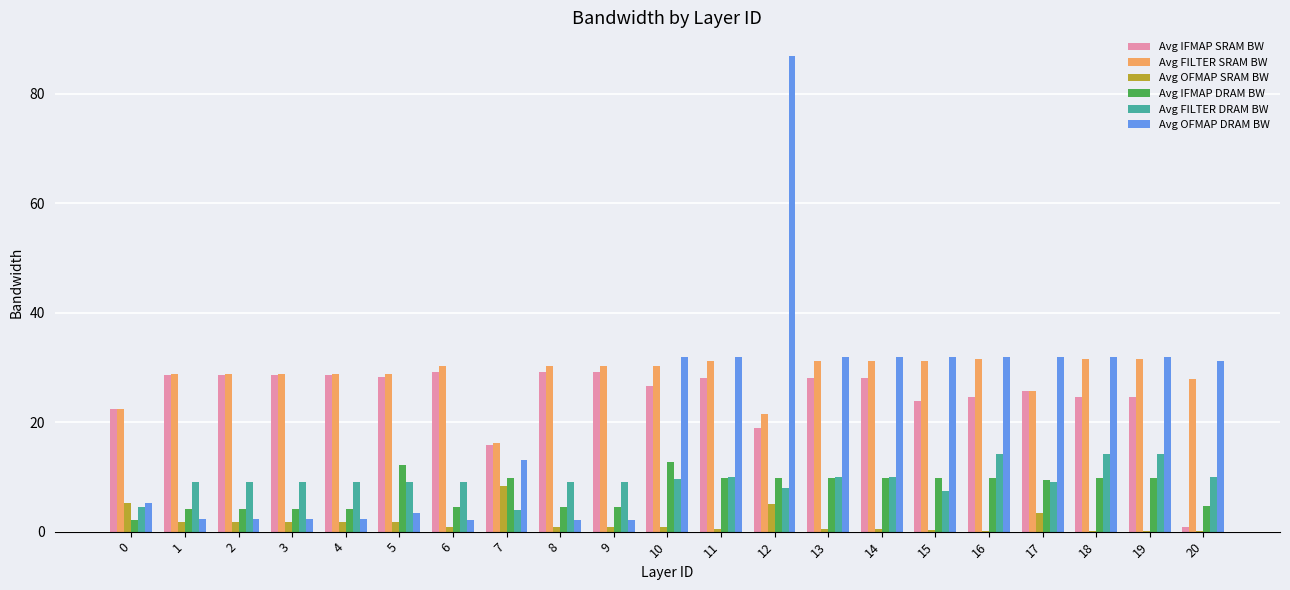

What is the sum of all Avg OFMAP SRAM BW values?

36.3